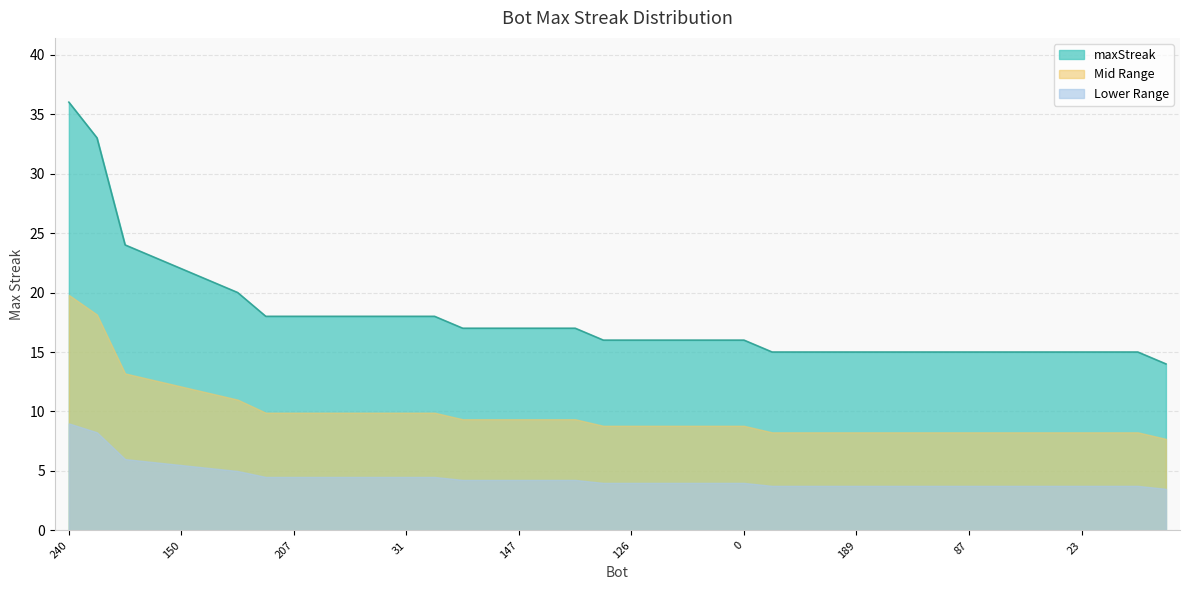

Where is the data nearest to the value 25?

225